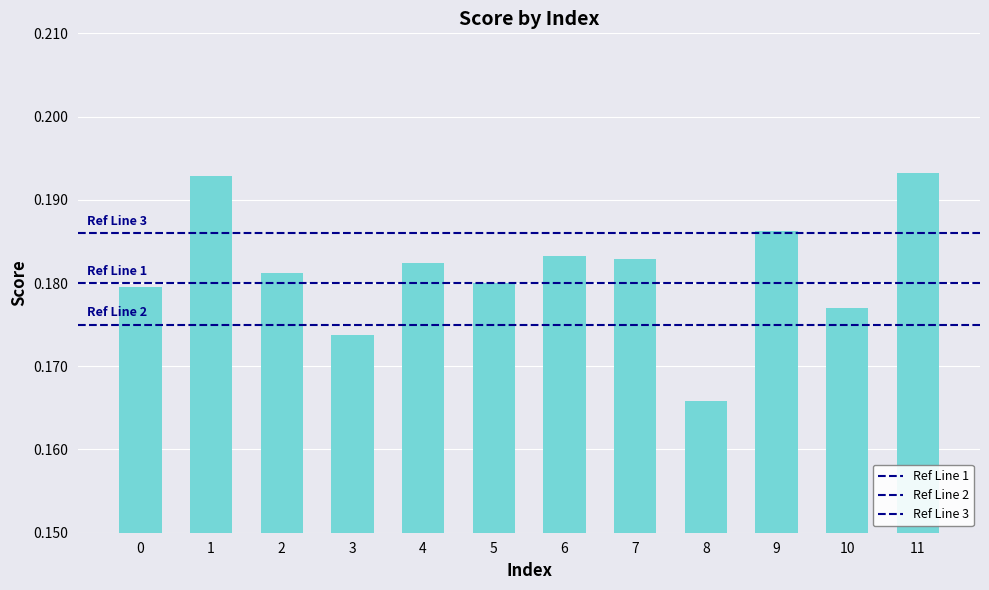

How many values are between 0 and 1?

12